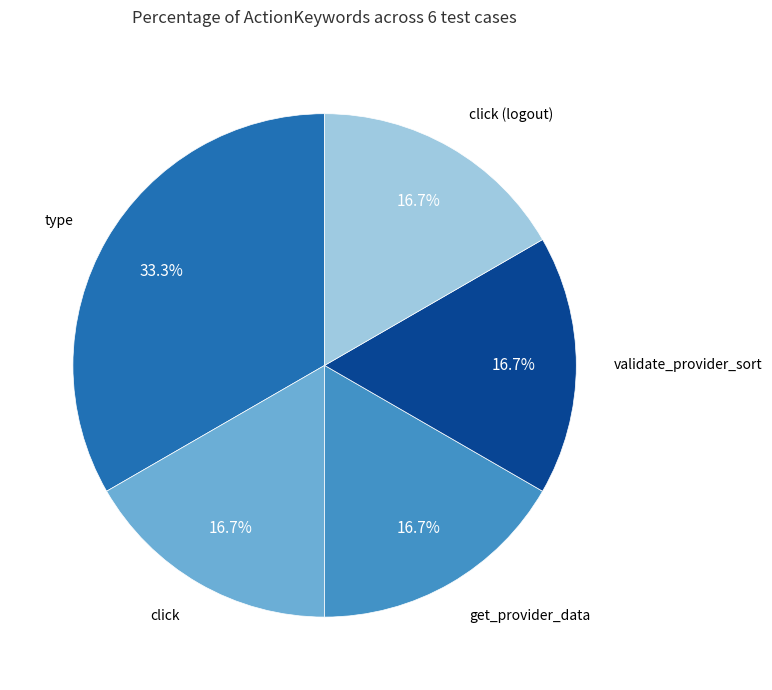

How many slices are in this pie chart?

5